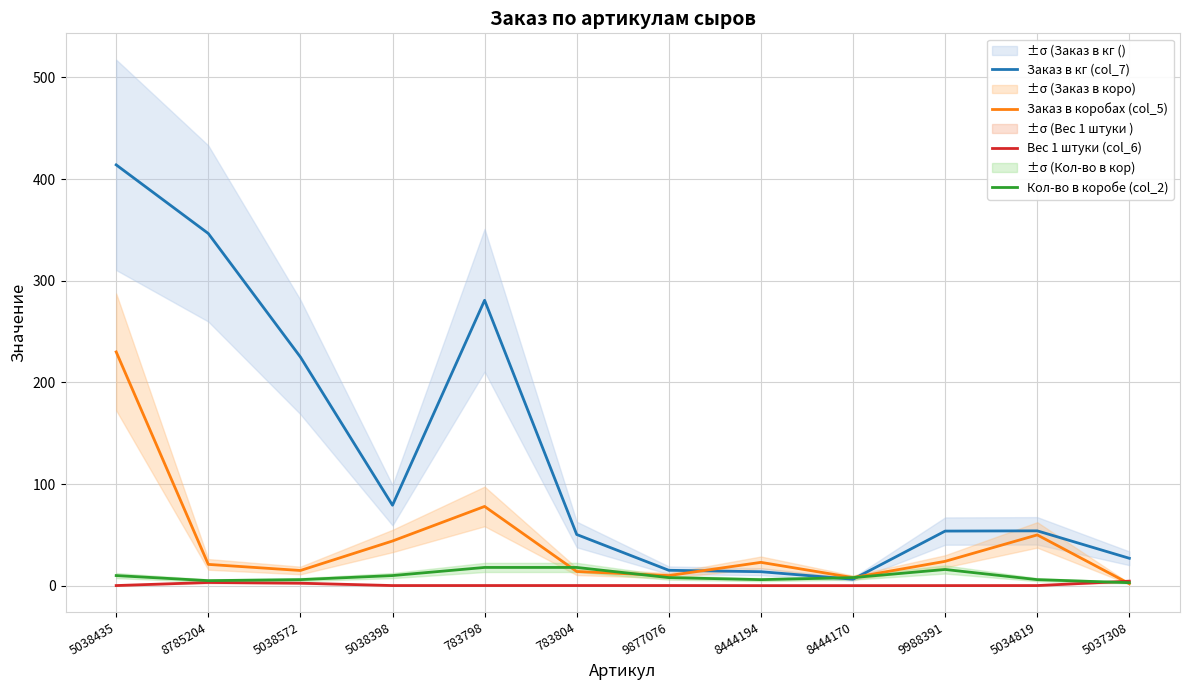

How many lines are shown in the chart?

4